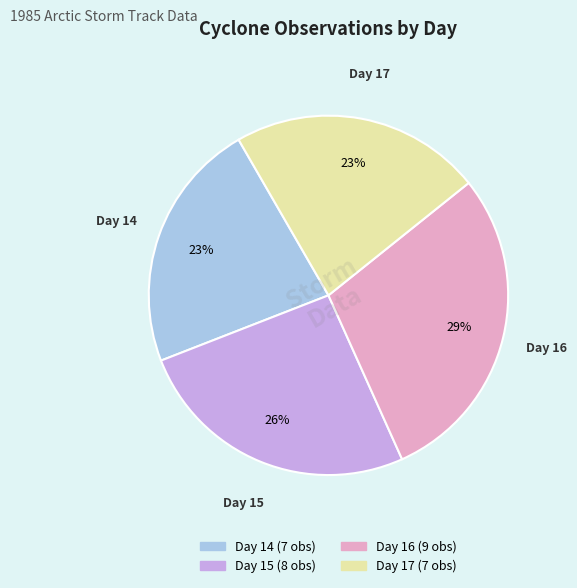

What is the ratio of the value at Day 17 to the value at Day 15?

0.9